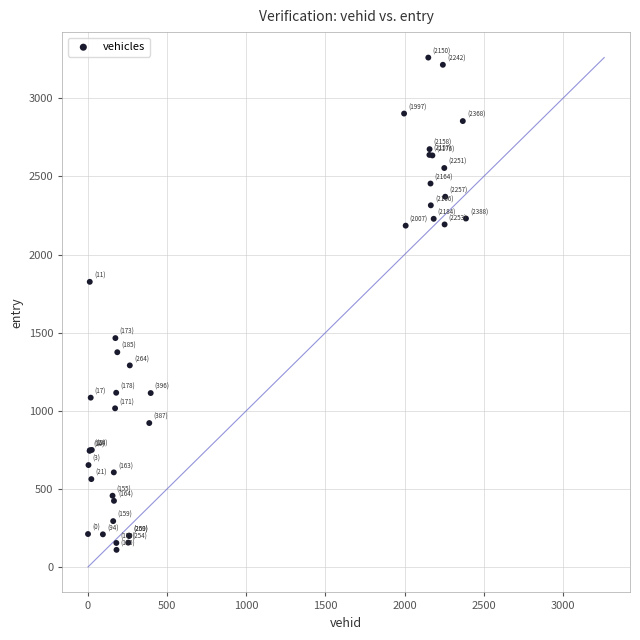

What Y value in the scatter plot is closest to 1685?

1825.6